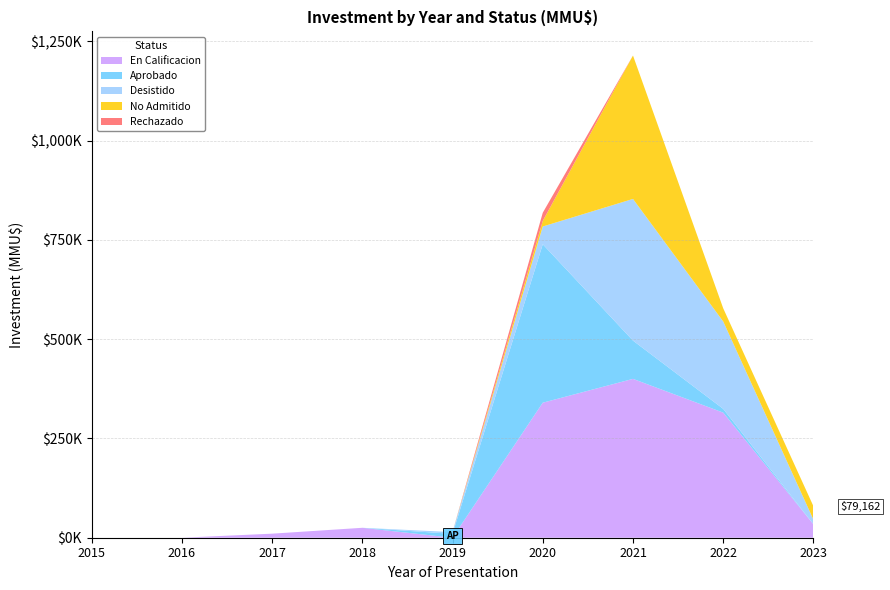

Reading right to left, what are all the values shown in this chart?

En Calificacion: 33679	315000	400000	340000	0	25000	10200	0	0
Aprobado: 0	9450	96345	398950	9720	0	0	0	0
Desistido: 11804	220000	356730	44750	4500	0	0	0	0
No Admitido: 33679	33154	361154	14000	0	0	0	0	0
Rechazado: 0	0	0	20586	0	0	0	0	0